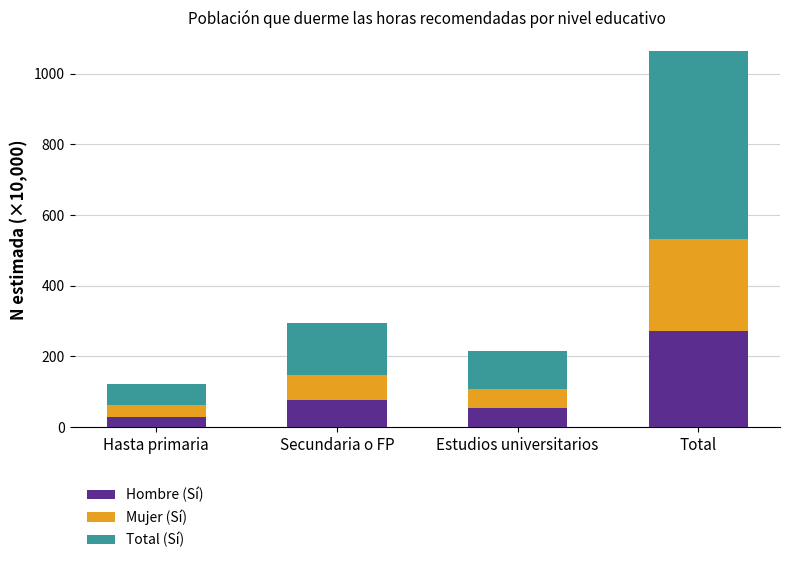

The Hombre (Sí) series shows 32.1 at Secundaria o FP. True or false?

False